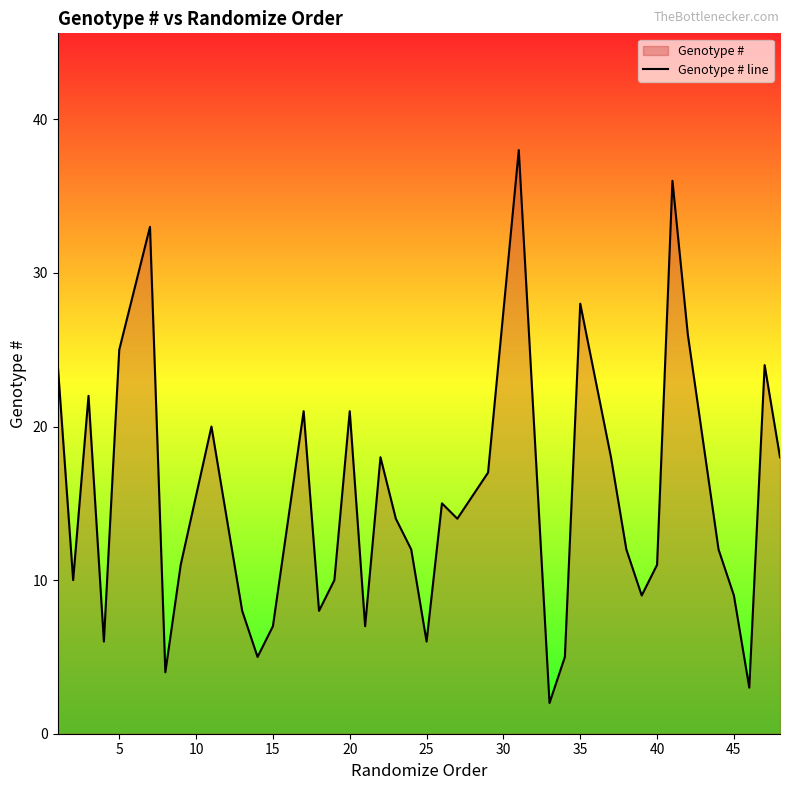

True or false: the data has more than 1 interior local peaks.

True